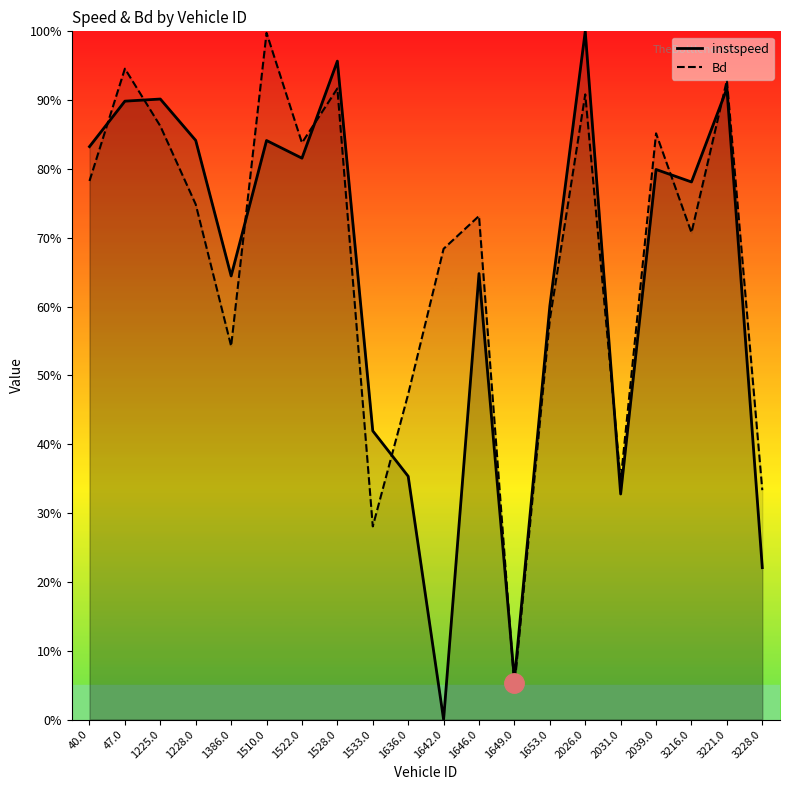

Reading left to right, transcribe all the data shown in this chart.

instspeed: 40.0=0.8	47.0=0.9	1225.0=0.9	1228.0=0.8	1386.0=0.6	1510.0=0.8	1522.0=0.8	1528.0=1.0	1533.0=0.4	1636.0=0.4	1642.0=0.0	1646.0=0.6	1649.0=0.1	1653.0=0.6	2026.0=1.0	2031.0=0.3	2039.0=0.8	3216.0=0.8	3221.0=0.9	3228.0=0.2
Bd: 40.0=0.8	47.0=0.9	1225.0=0.9	1228.0=0.7	1386.0=0.5	1510.0=1.0	1522.0=0.8	1528.0=0.9	1533.0=0.3	1636.0=0.5	1642.0=0.7	1646.0=0.7	1649.0=0.0	1653.0=0.6	2026.0=0.9	2031.0=0.3	2039.0=0.9	3216.0=0.7	3221.0=0.9	3228.0=0.3